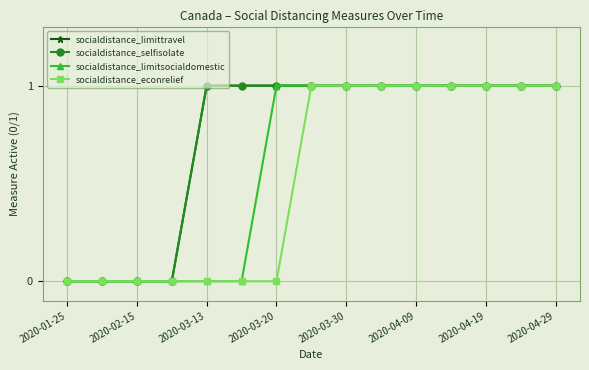

Is this an area chart (filled region under the line)?

No